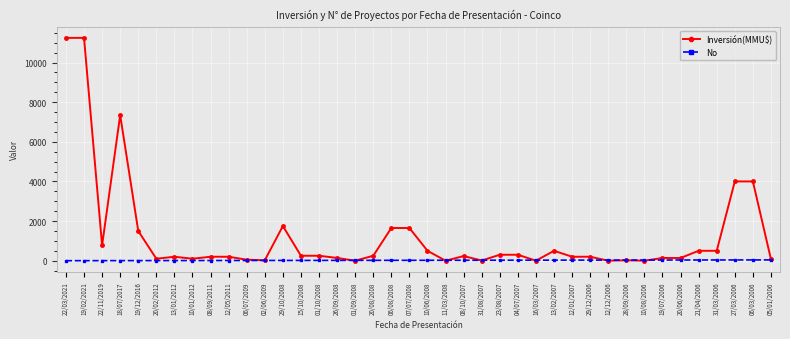

What is the value of the Inversión(MMU$) point at the 32nd from the left?

20